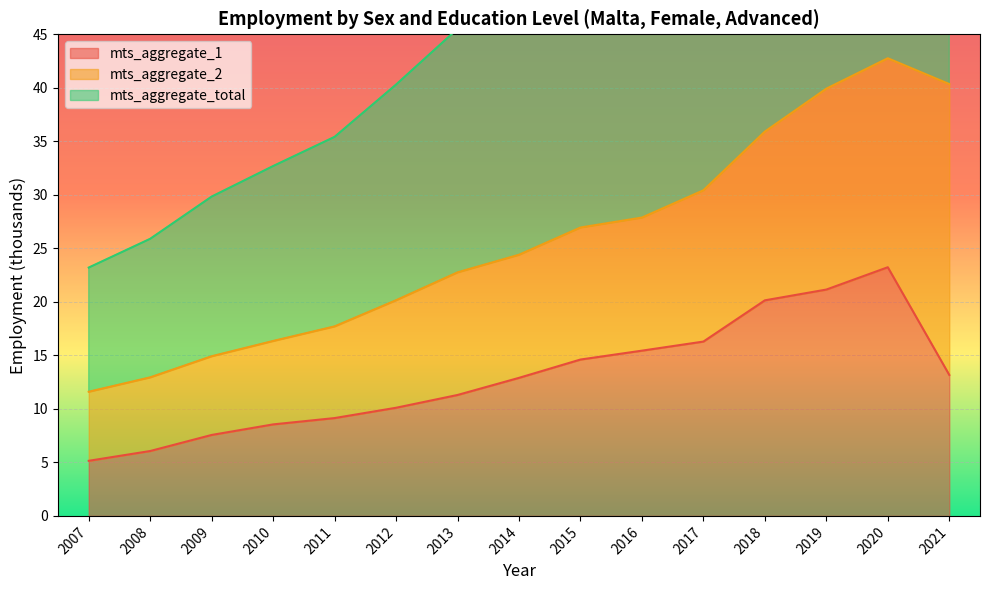

Which series changed the most between 2010 and 2011?

mts_aggregate_total